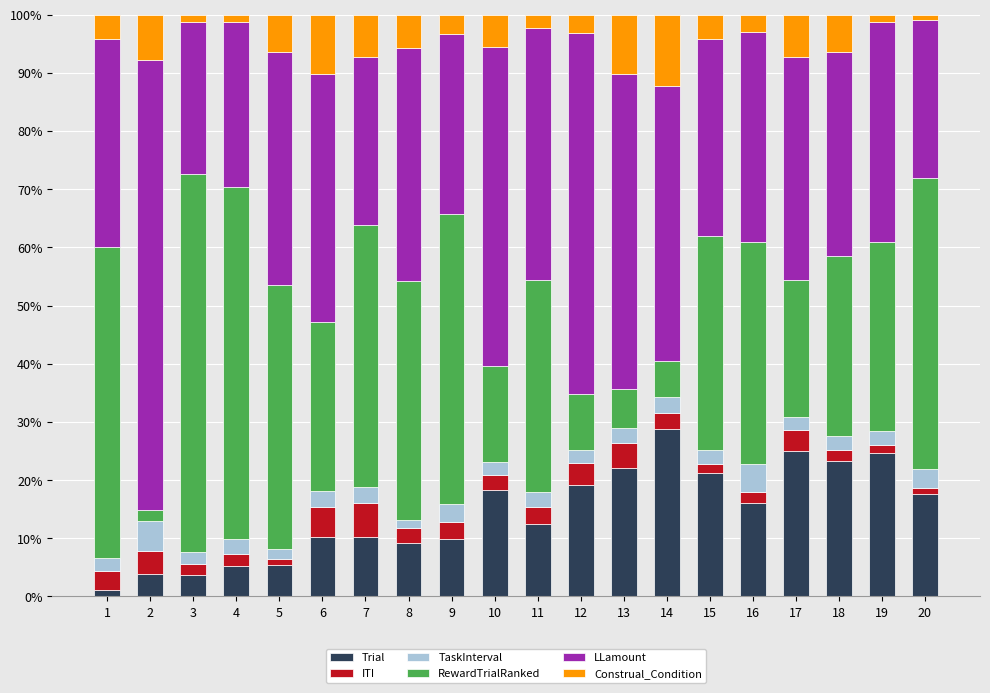

What is the sum of all Trial values?

287.2